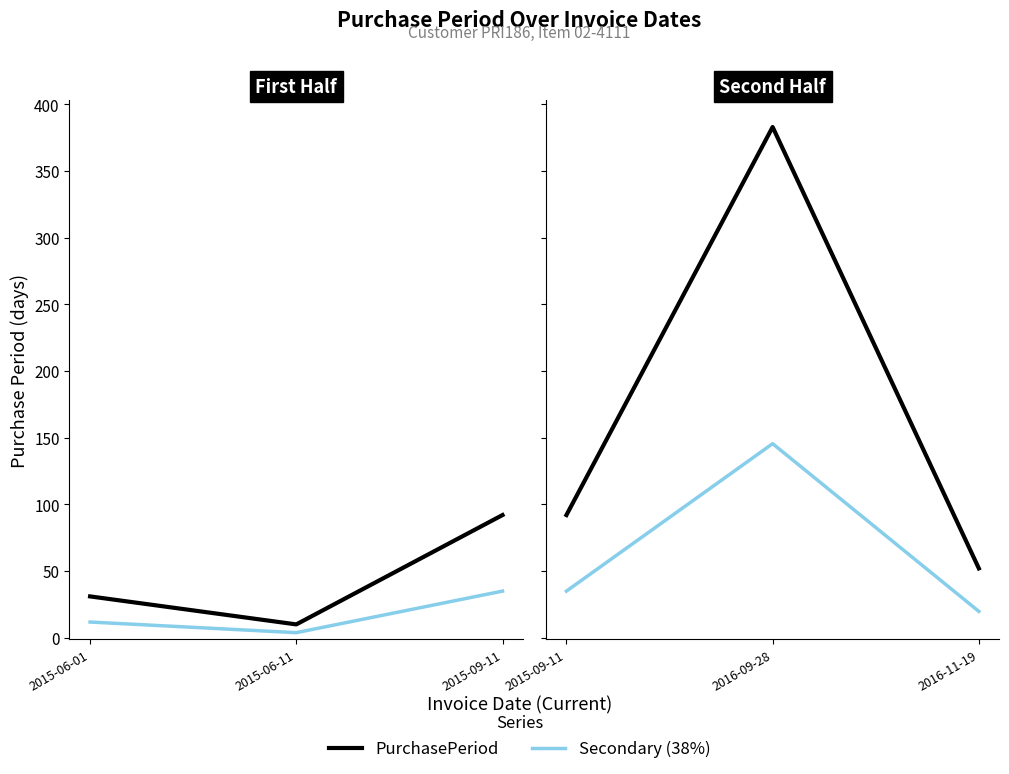

The value of PurchasePeriod at 2016-09-28 is 132.5. True or false?

False